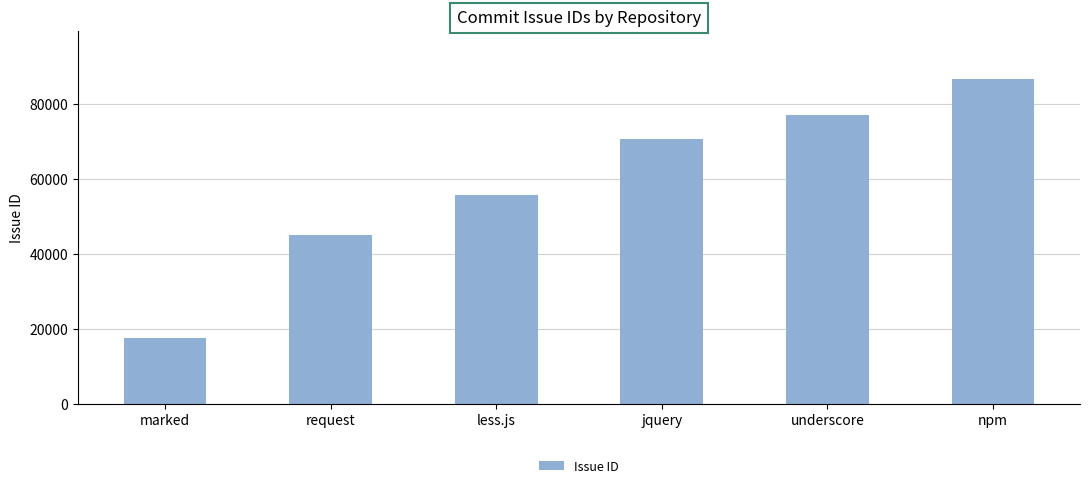

True or false: the data shows 76922 at underscore.

True